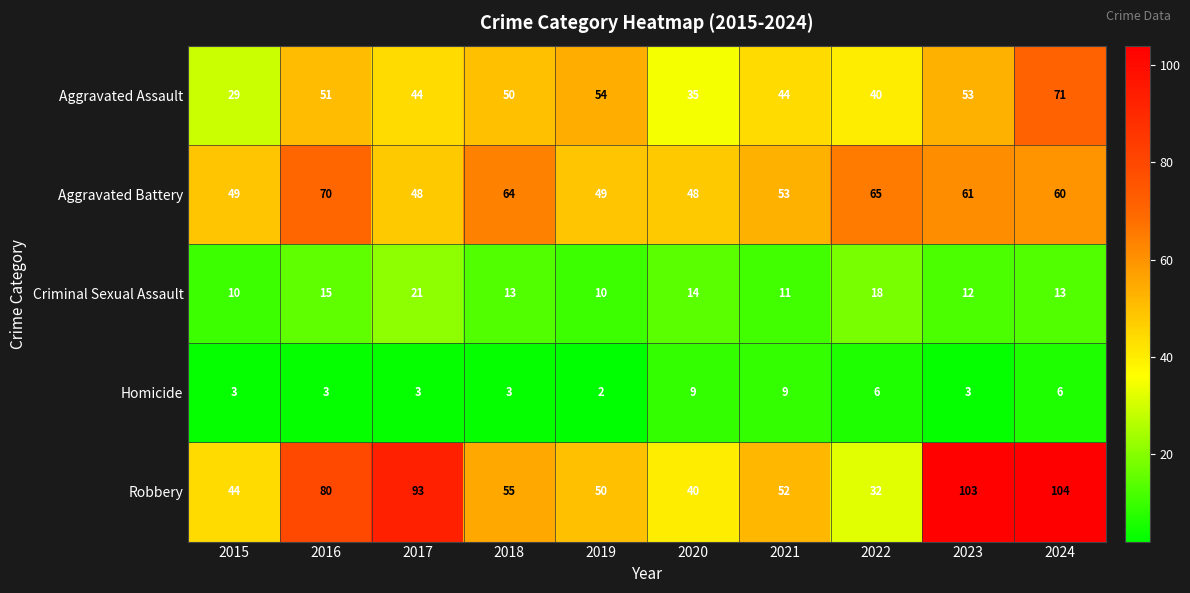

What is the sum of the Homicide values at 2017 and 2021?

12